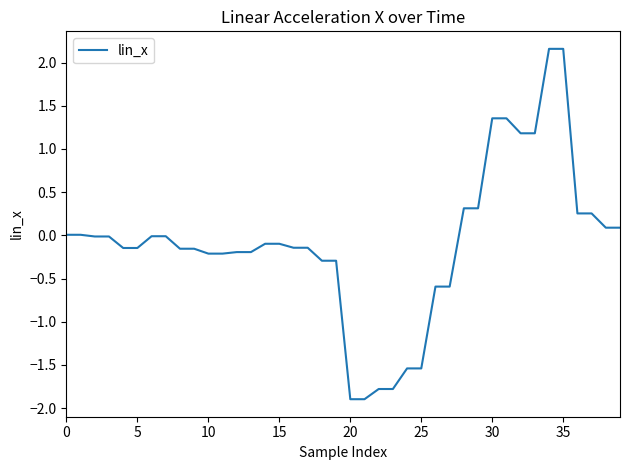

What is the difference between the maximum and minimum values?

4.1